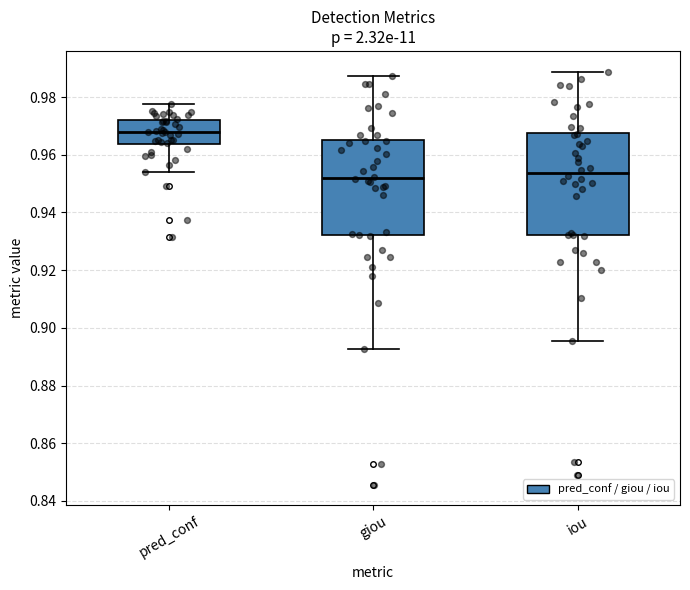

Where does the lower whisker of the box for pred_conf end on the y-axis? The values are not printed on the chart, so give them approximately, as read against the axis.

0.954